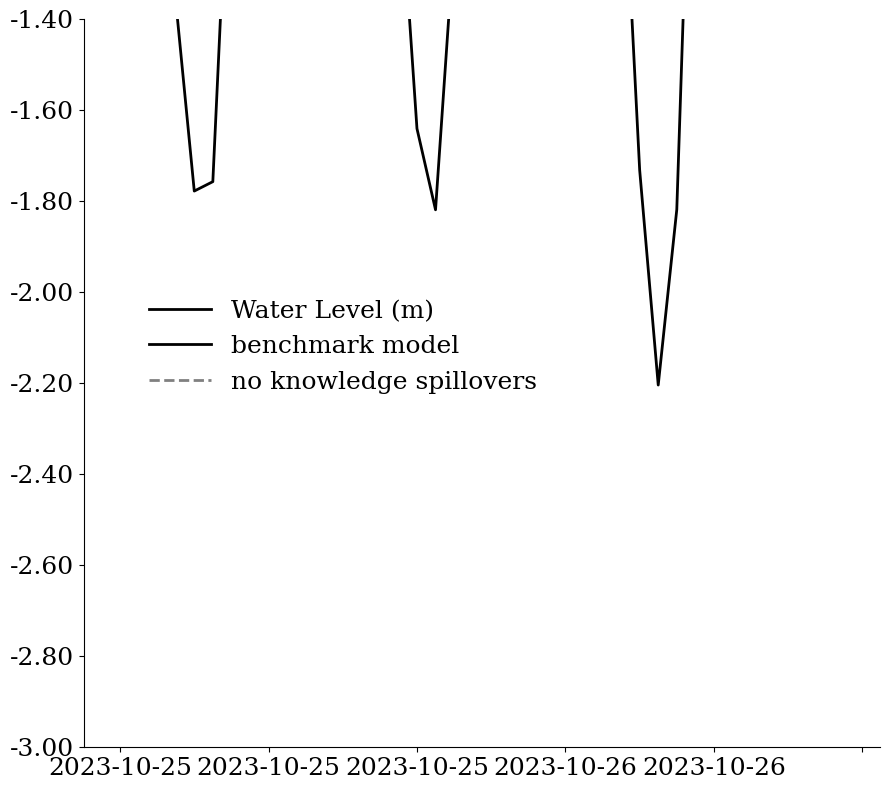

Count the number of categories in the chart.

40